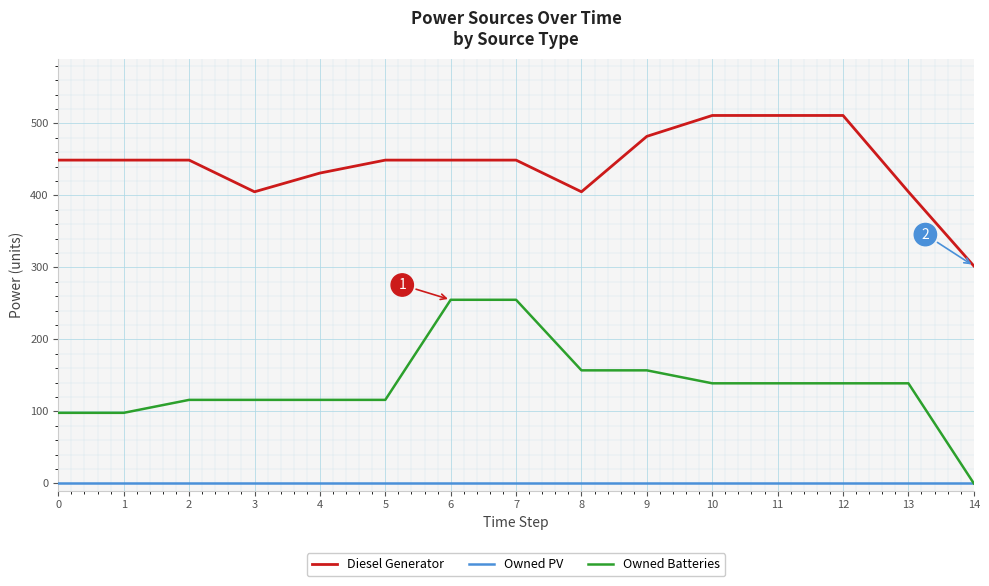

Is the value of Owned PV at 1 greater than the value of Owned Batteries at 3?

No